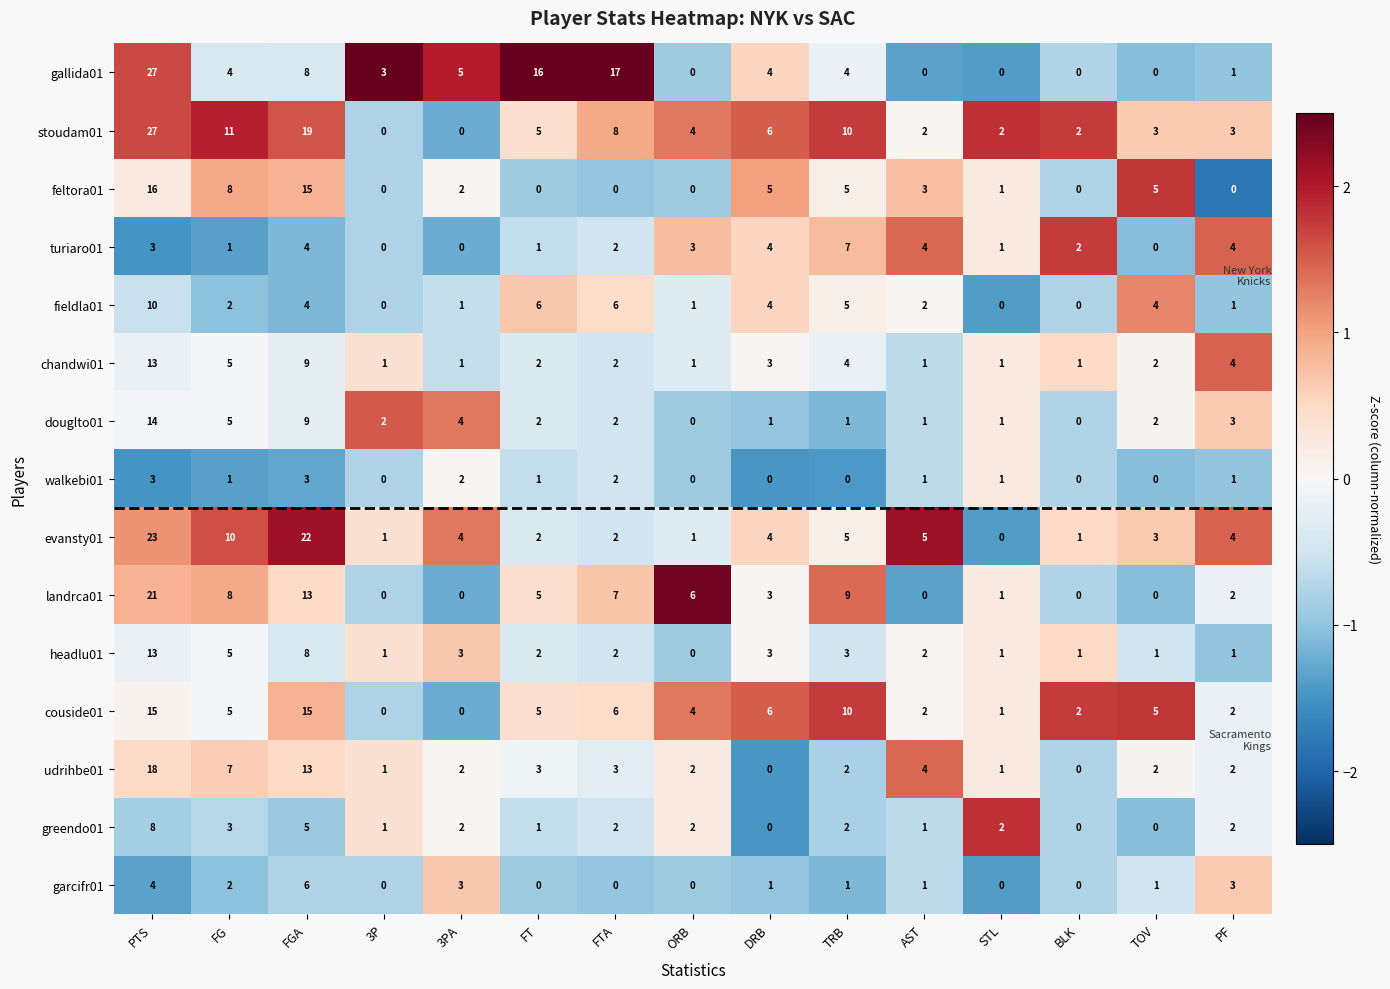

At which category is the sum across all series the highest?

PTS